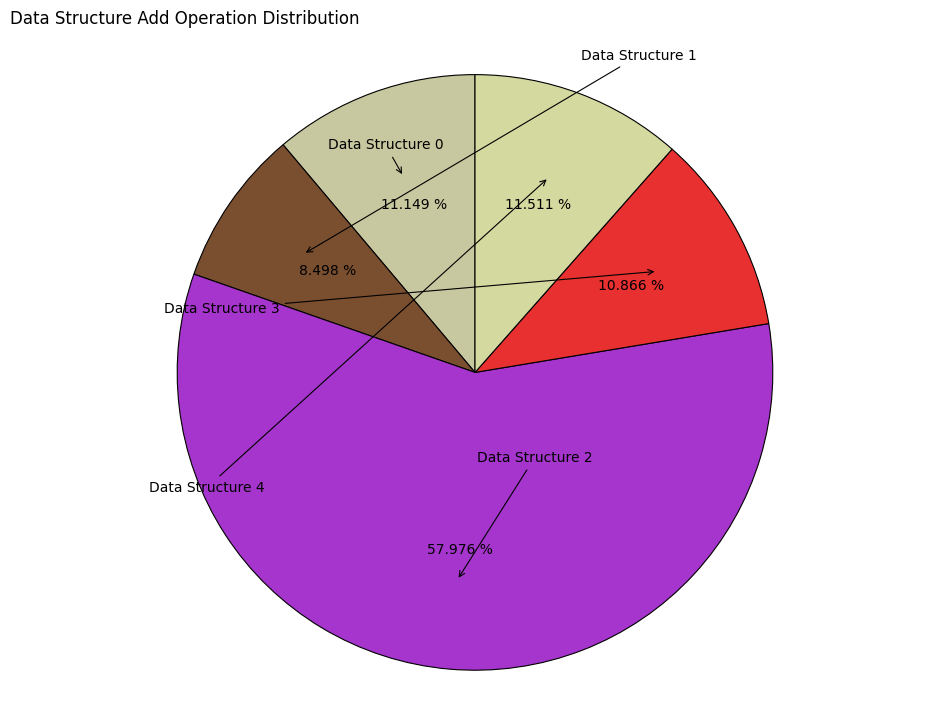

How many segments does this pie chart have?

5